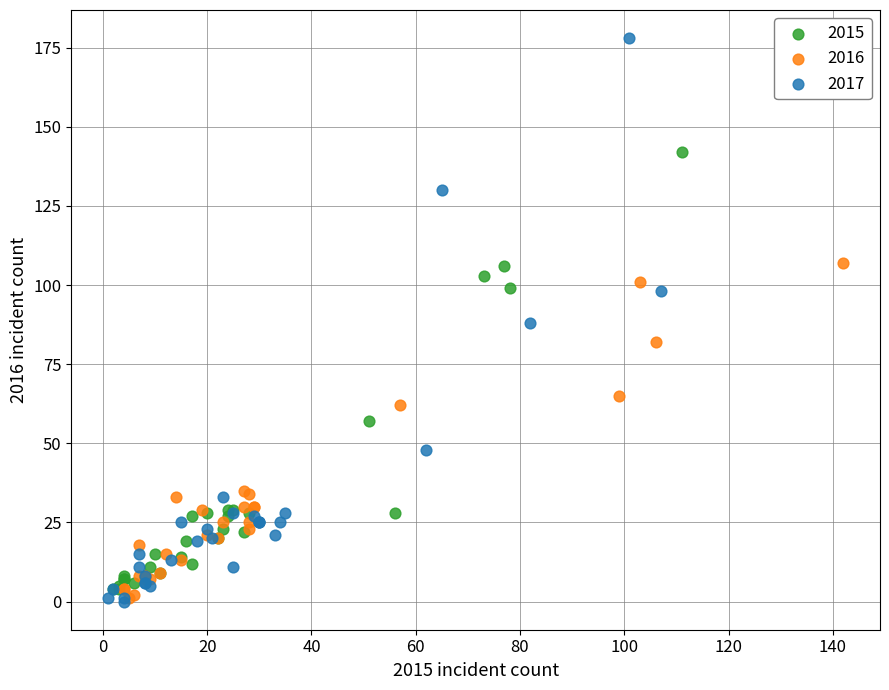

Which series contains the highest Y value?

2017